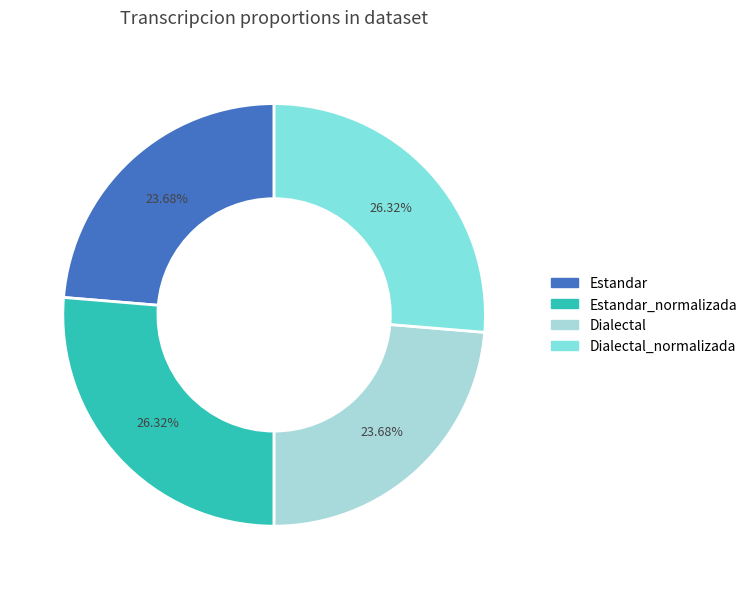

Is there any slice that represents more than half of the pie?

No